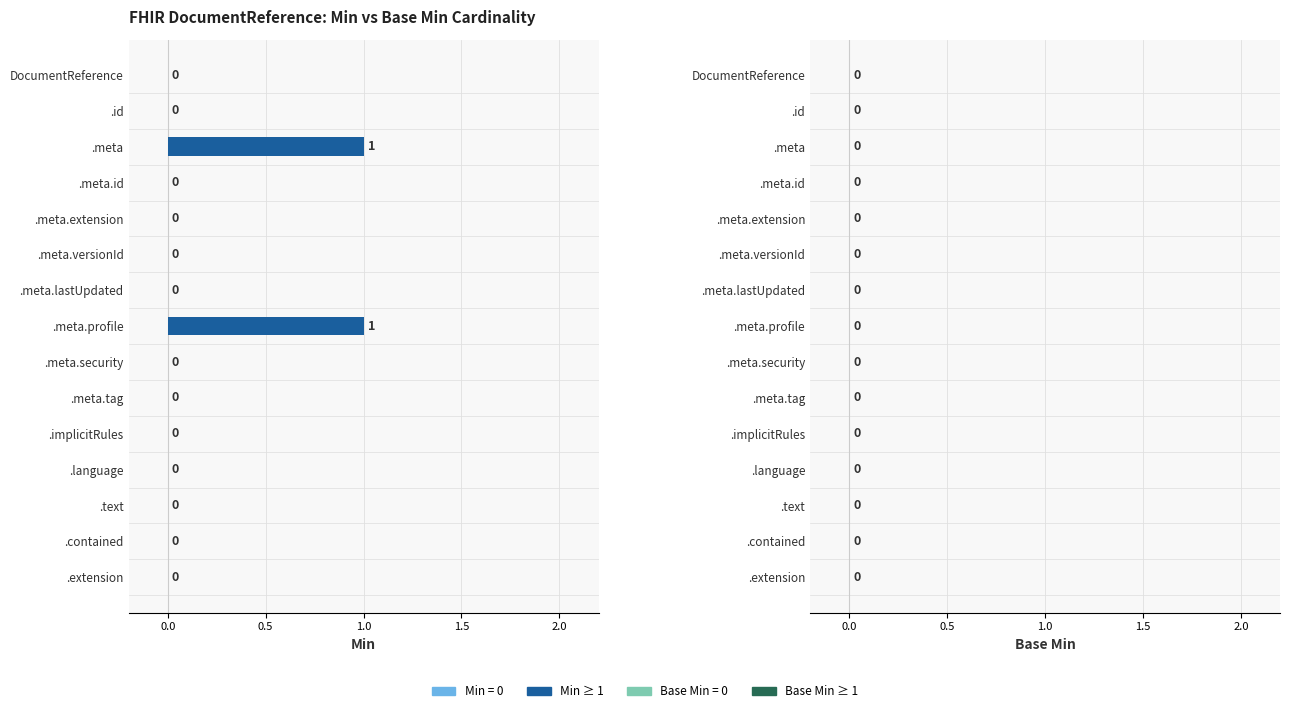

Between .implicitRules and .meta.profile, which is larger?

.meta.profile